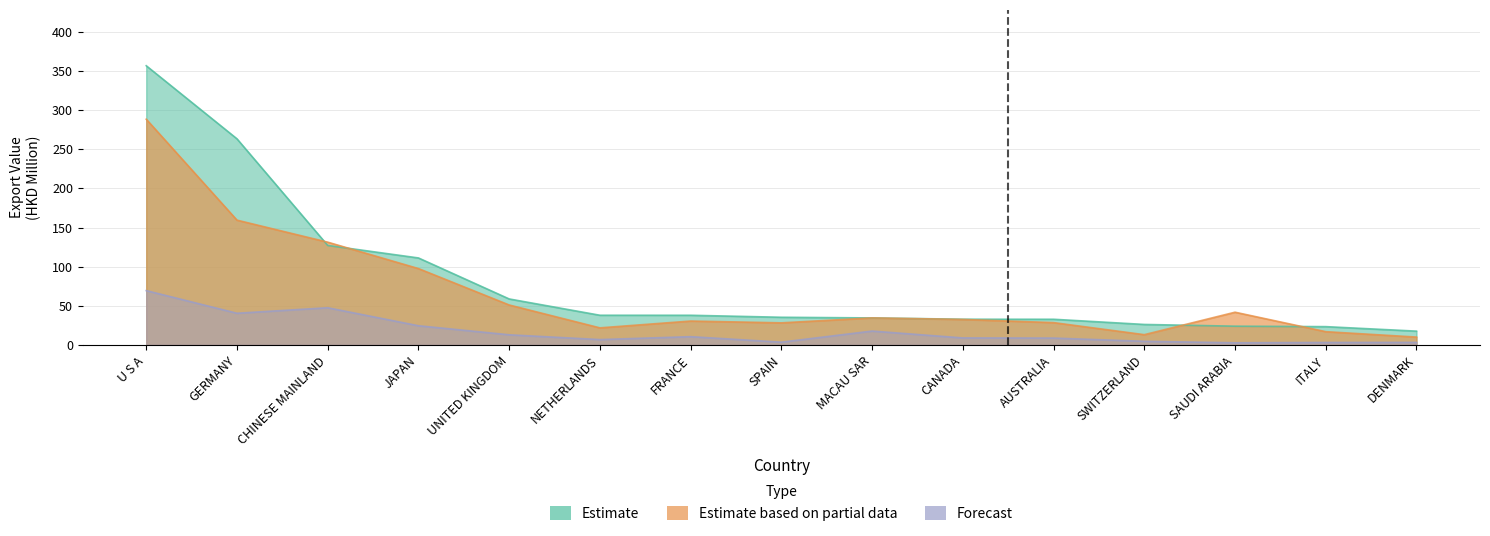

At which label does Forecast reach its peak?

U S A